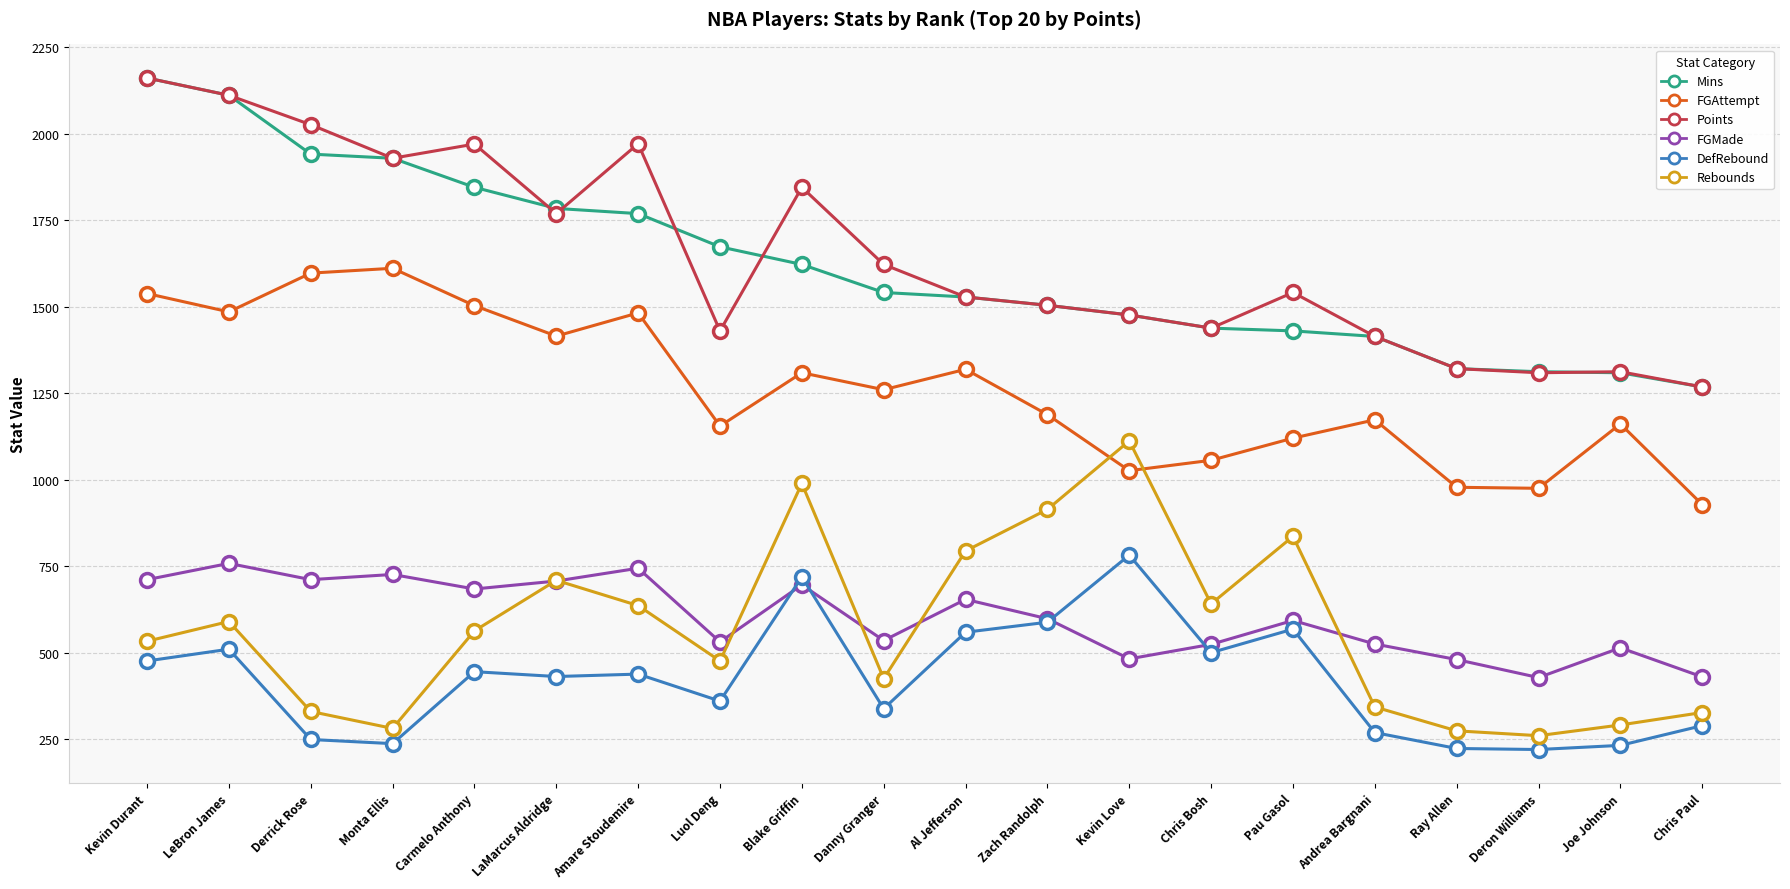

What is the difference between the highest and lowest values at Zach Randolph?

916